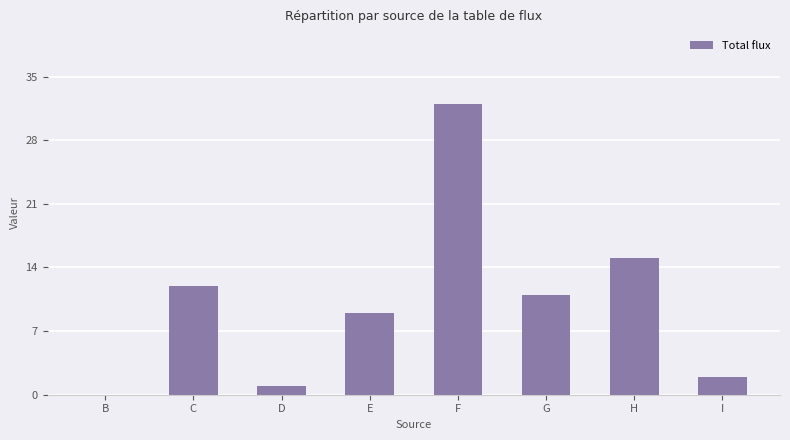

Are the bars horizontal?

No